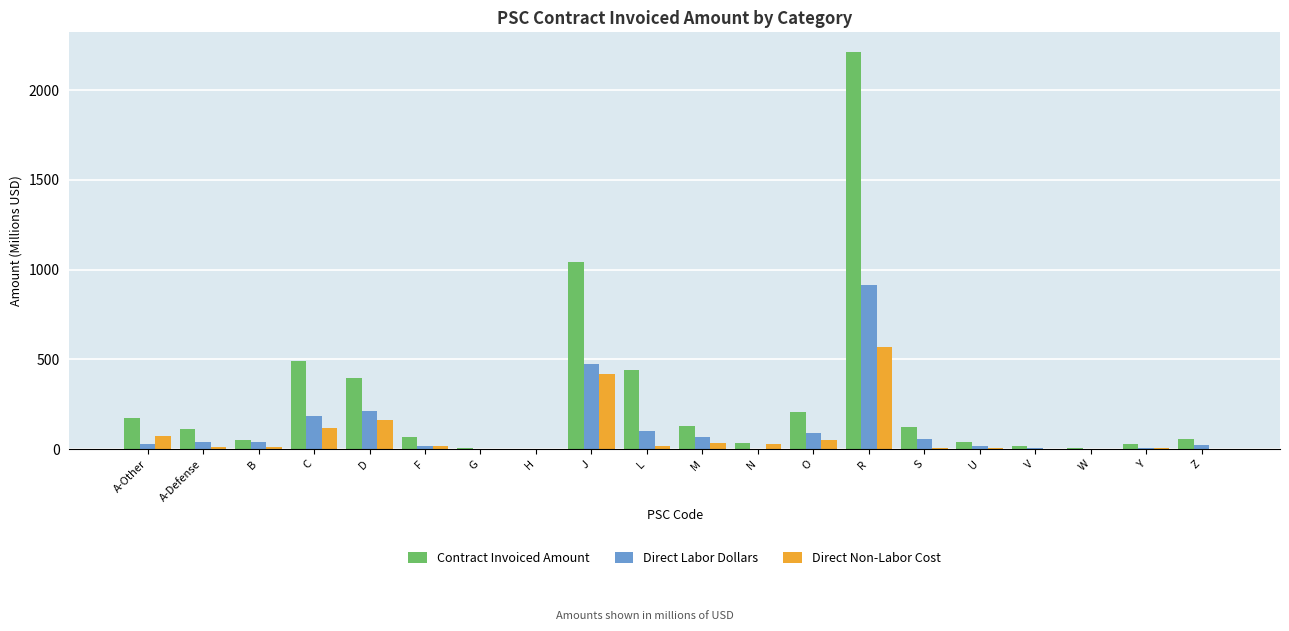

How many data points in Direct Labor Dollars are above 37?

10